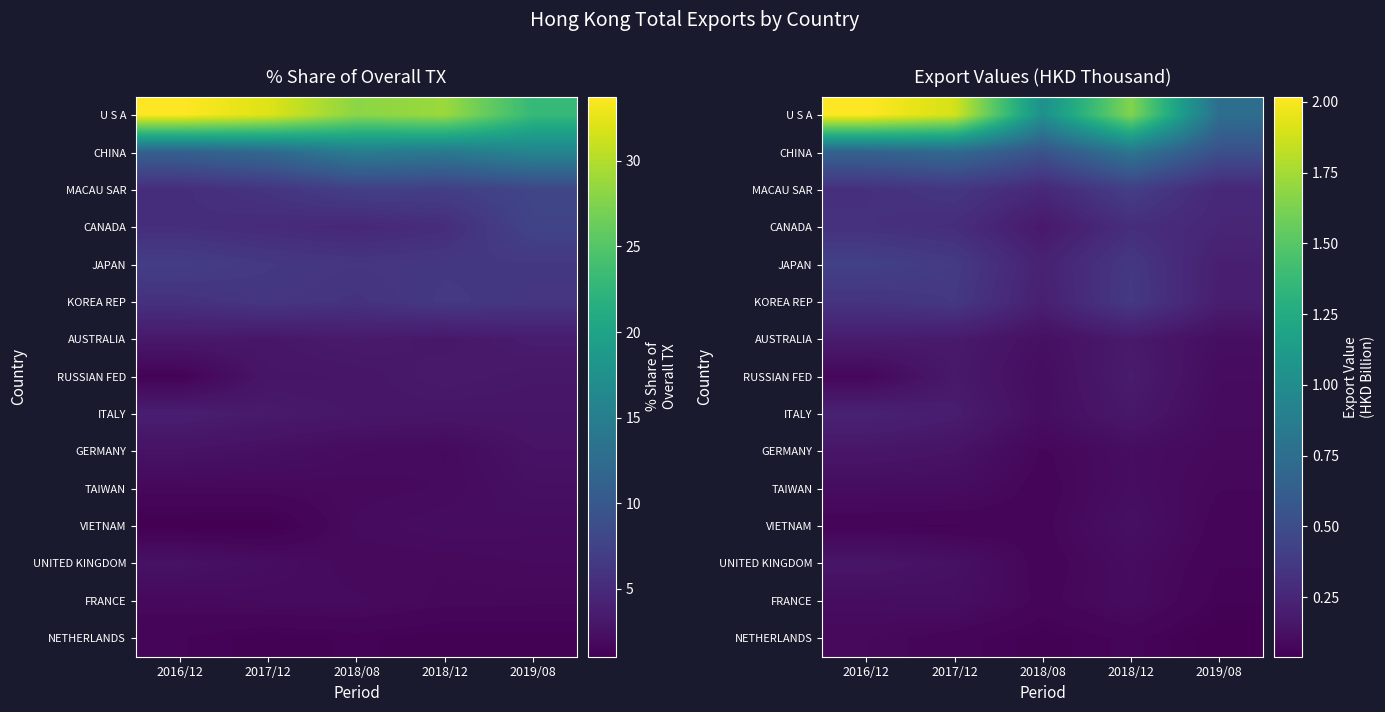

What is the greatest value displayed?

2.0